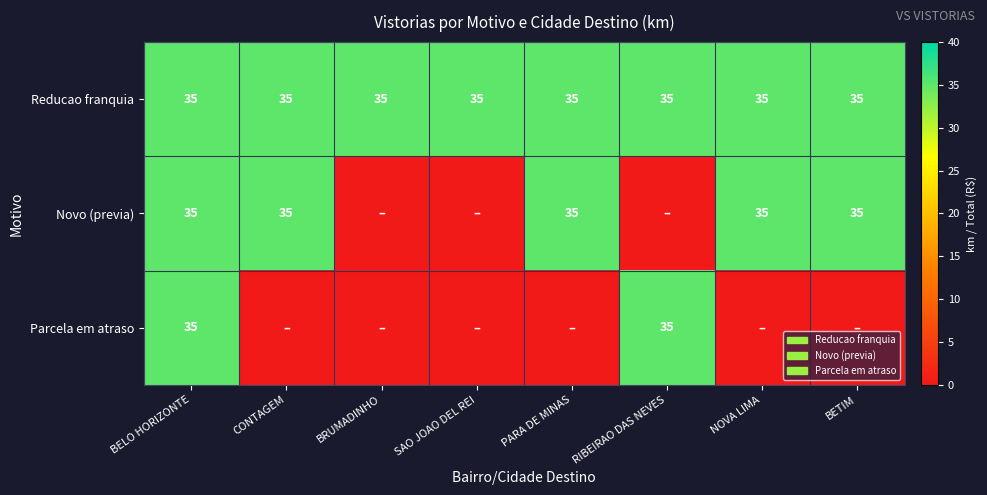

Is it true that Reducao franquia equals 59 at BETIM?

False